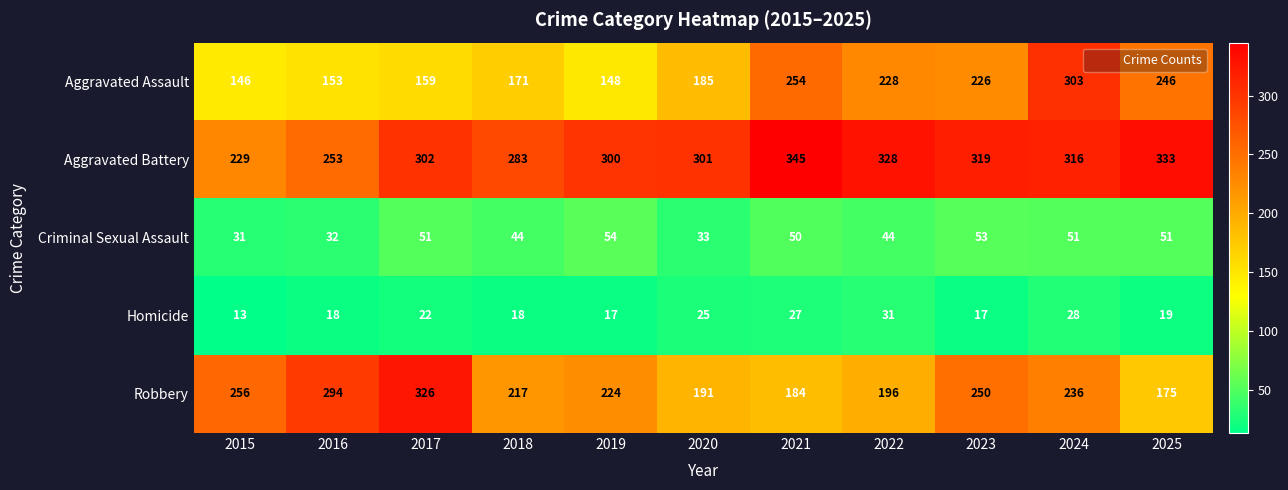

What is the average value of the Aggravated Assault series?

202